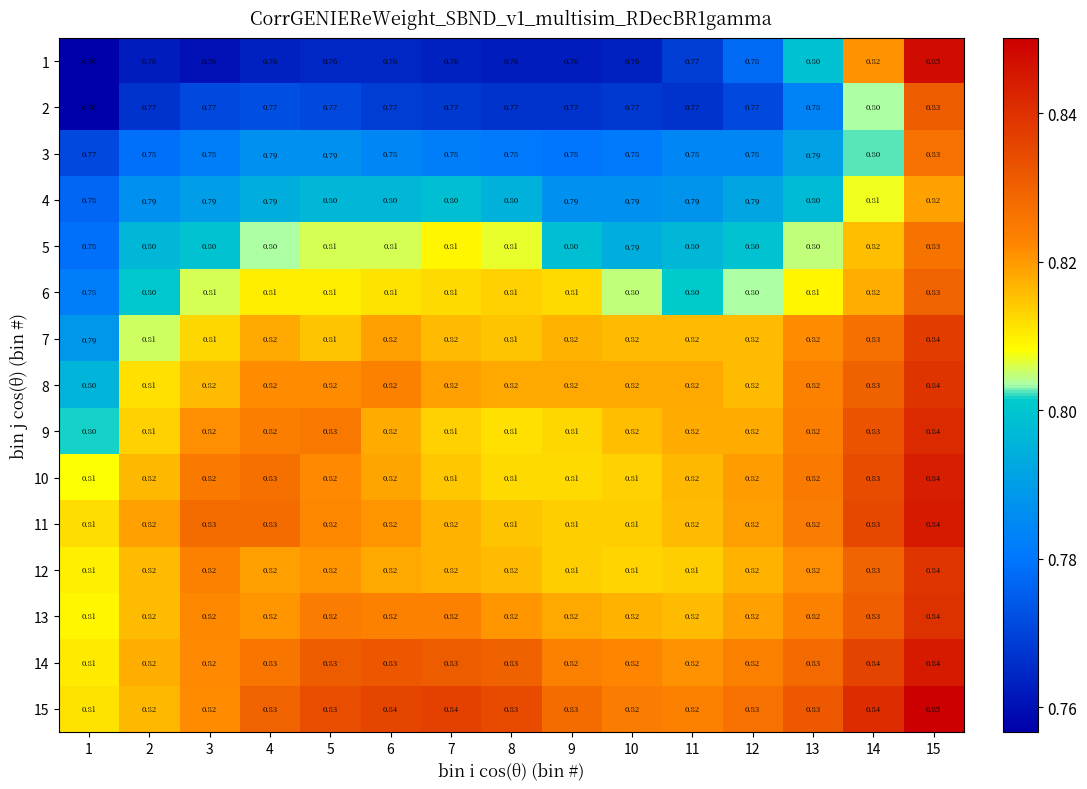

Is the value of 3 at 4 greater than the value of 14 at 14?

No